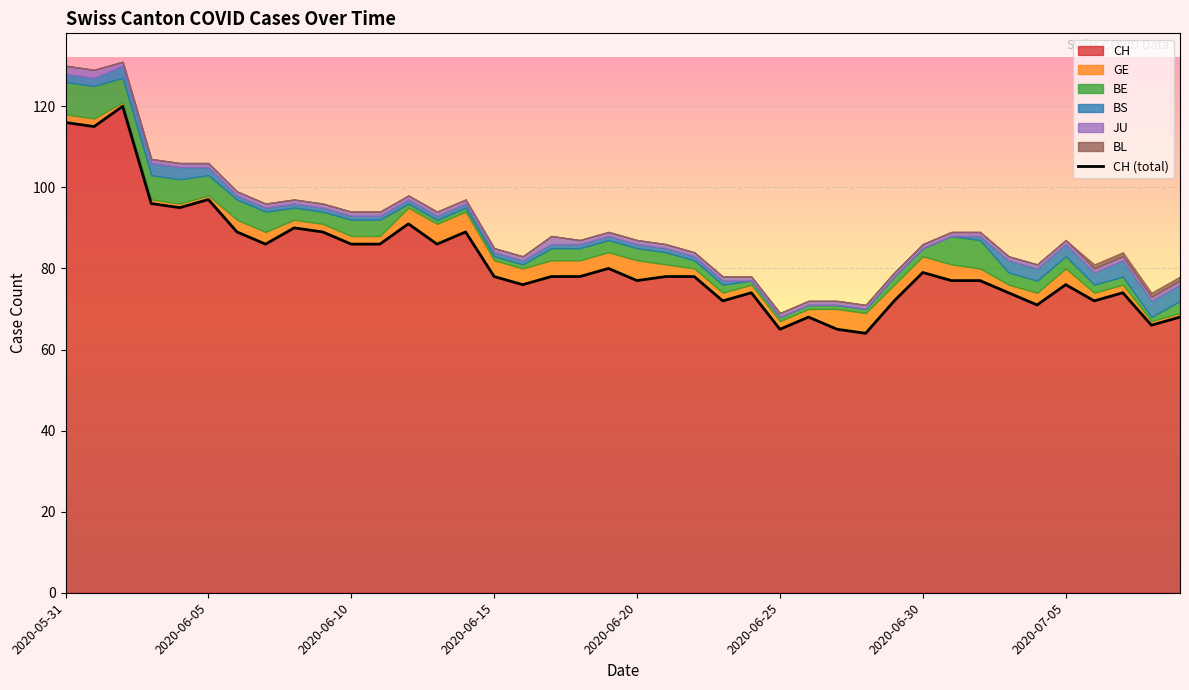

At which label does the data first exceed 78?

2020-05-31